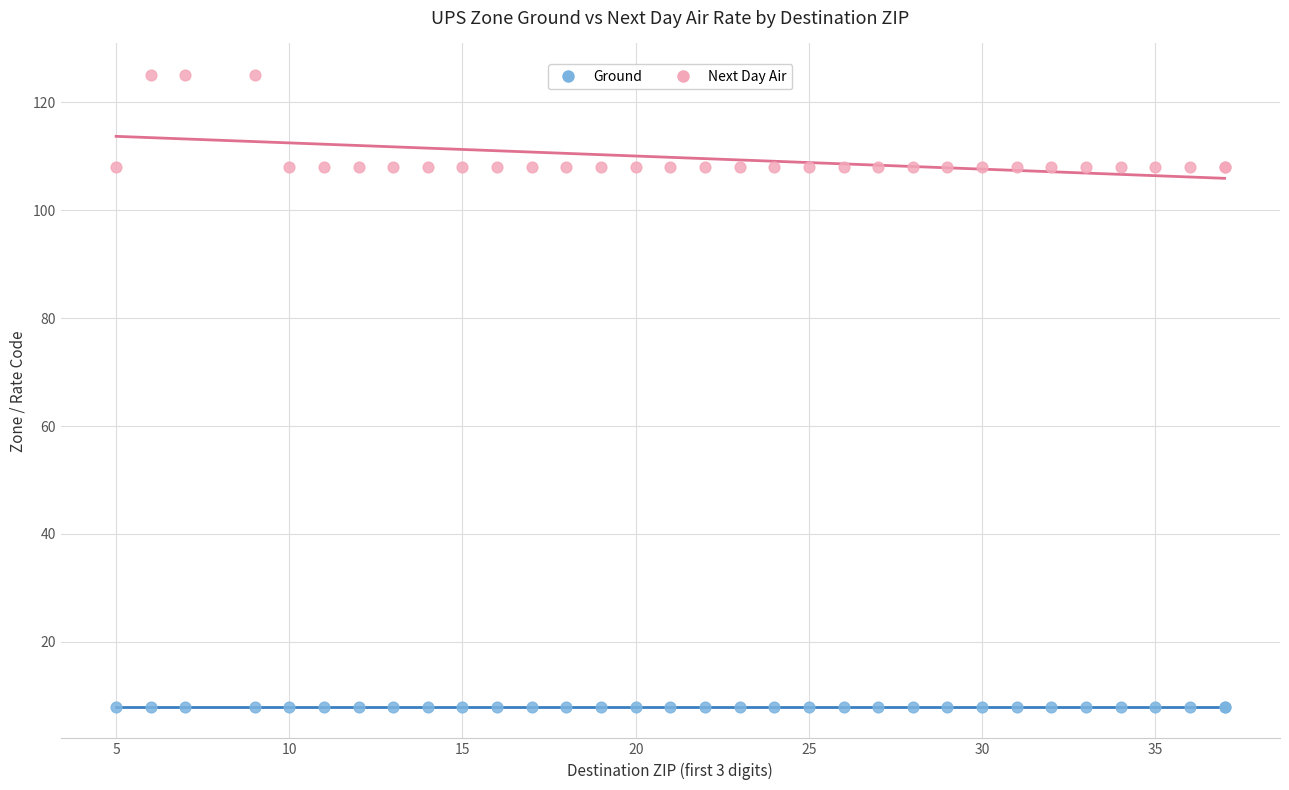

Which series contains the lowest Y value?

Ground